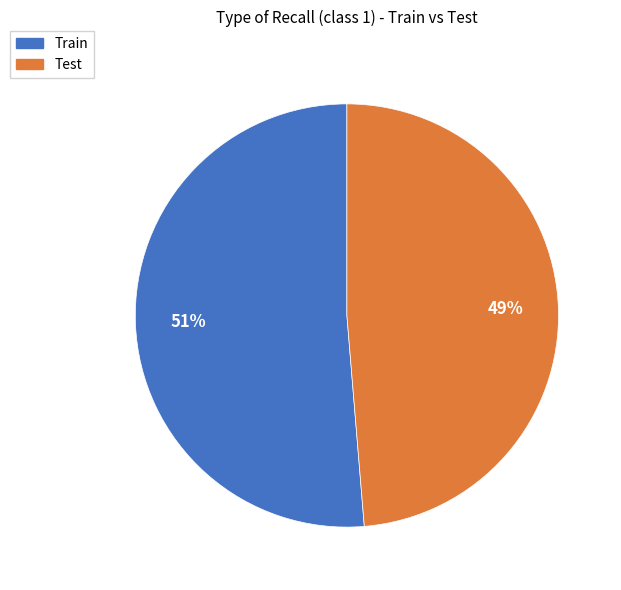

Which has a higher value, Train or Test?

Train